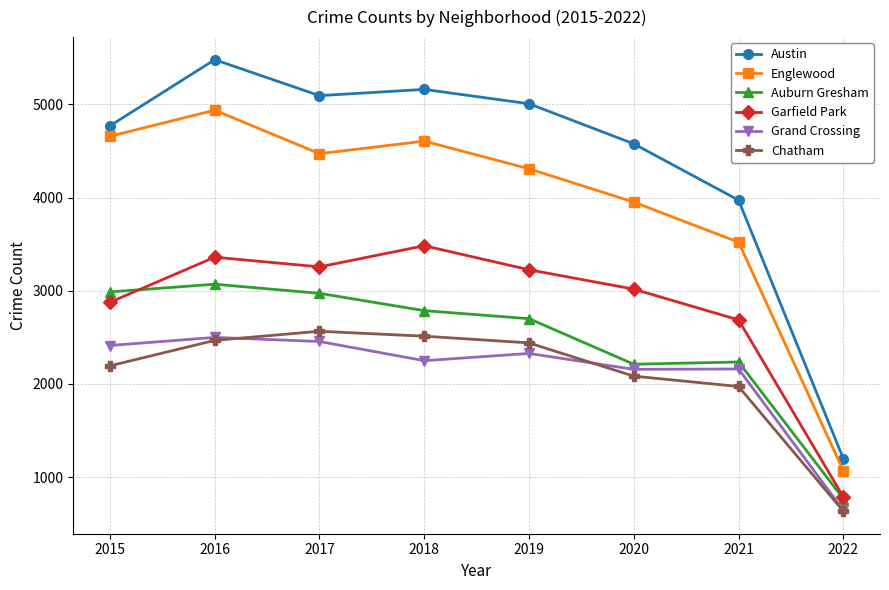

Where is the first local maximum for Englewood?

2016